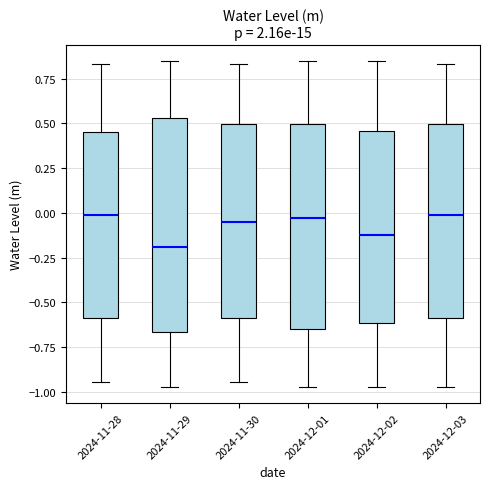

Reading left to right, transcribe this box plot: for each box, give where its median line is, the range the box spans, and where its two whiskers end, as read against the y-axis. The values are not printed on the chart, so give them approximately, as read against the axis.

2024-11-28: median 0.00, box -0.60 to 0.45, whiskers -0.95 to 0.85
2024-11-29: median -0.20, box -0.65 to 0.55, whiskers -0.95 to 0.85
2024-11-30: median -0.05, box -0.60 to 0.50, whiskers -0.95 to 0.85
2024-12-01: median -0.05, box -0.65 to 0.50, whiskers -0.95 to 0.85
2024-12-02: median -0.15, box -0.60 to 0.45, whiskers -0.95 to 0.85
2024-12-03: median 0.00, box -0.60 to 0.50, whiskers -0.95 to 0.85